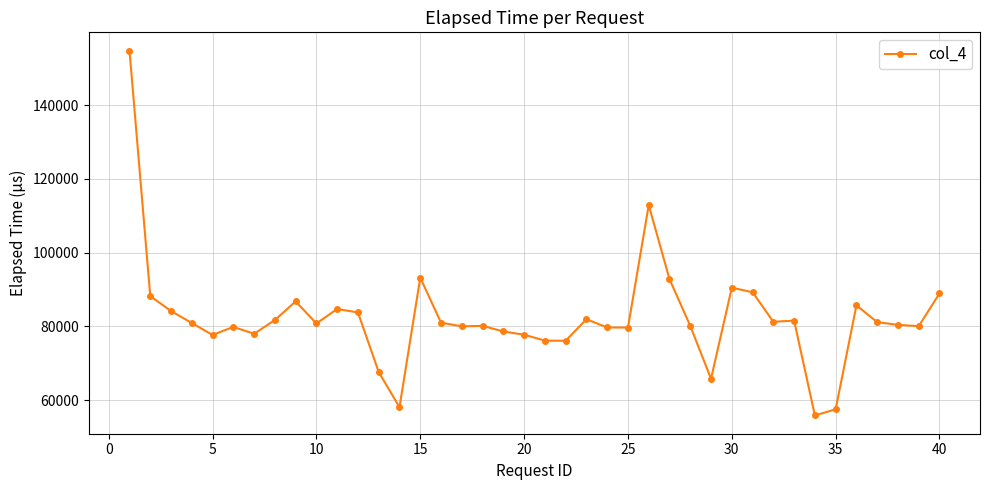

What is the difference between the second highest and minimum values?

57059.9